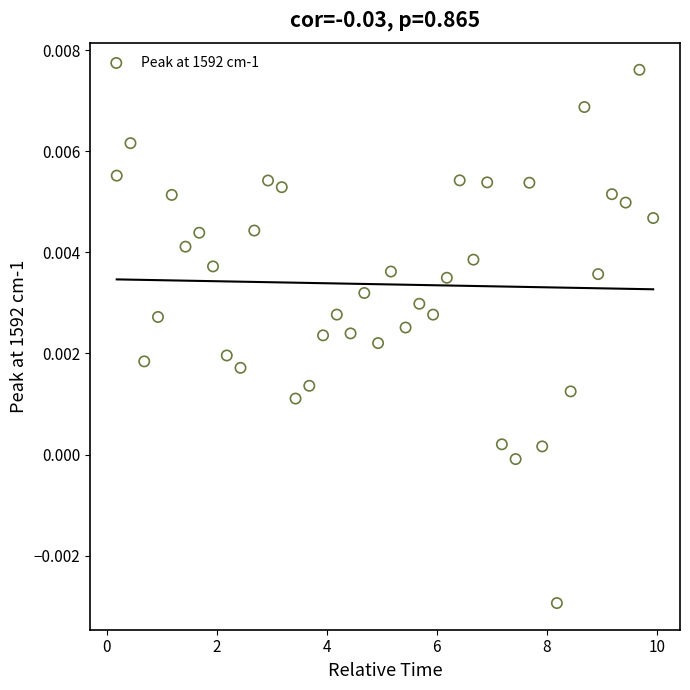

What is the range of X values (max minus min)?

9.8